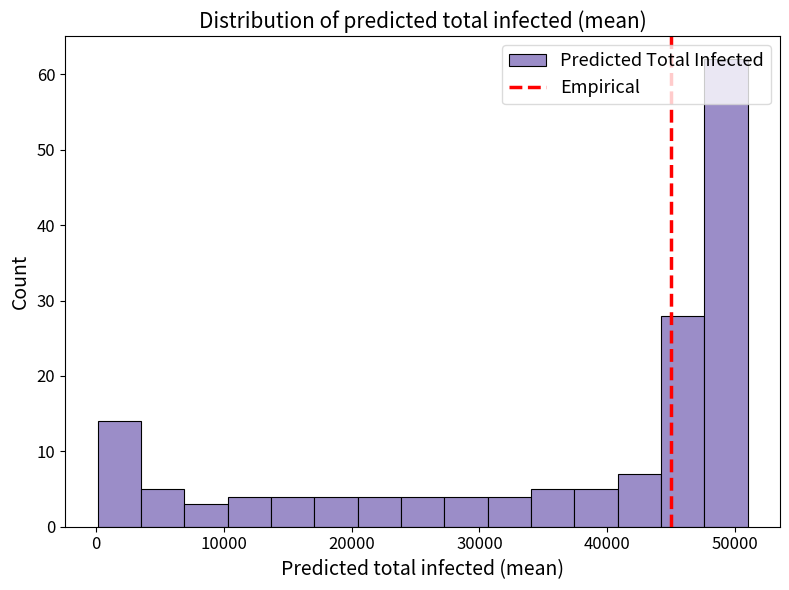

Around what value on the x-axis is the tallest bar? Give the approximate position of its centre, as read against the axis.

49000